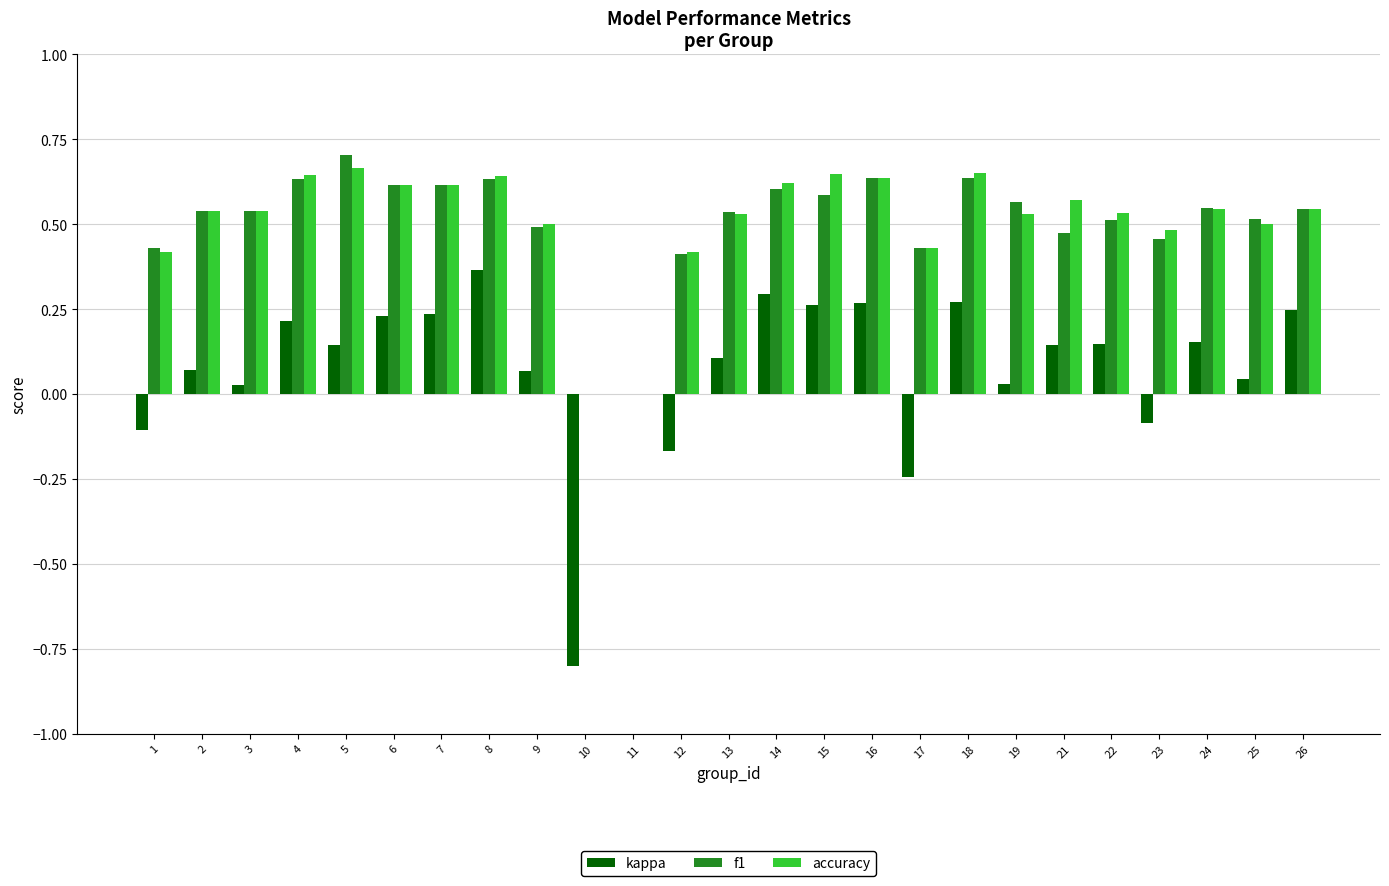

Is the value of f1 at 1 greater than the value of kappa at 14?

Yes